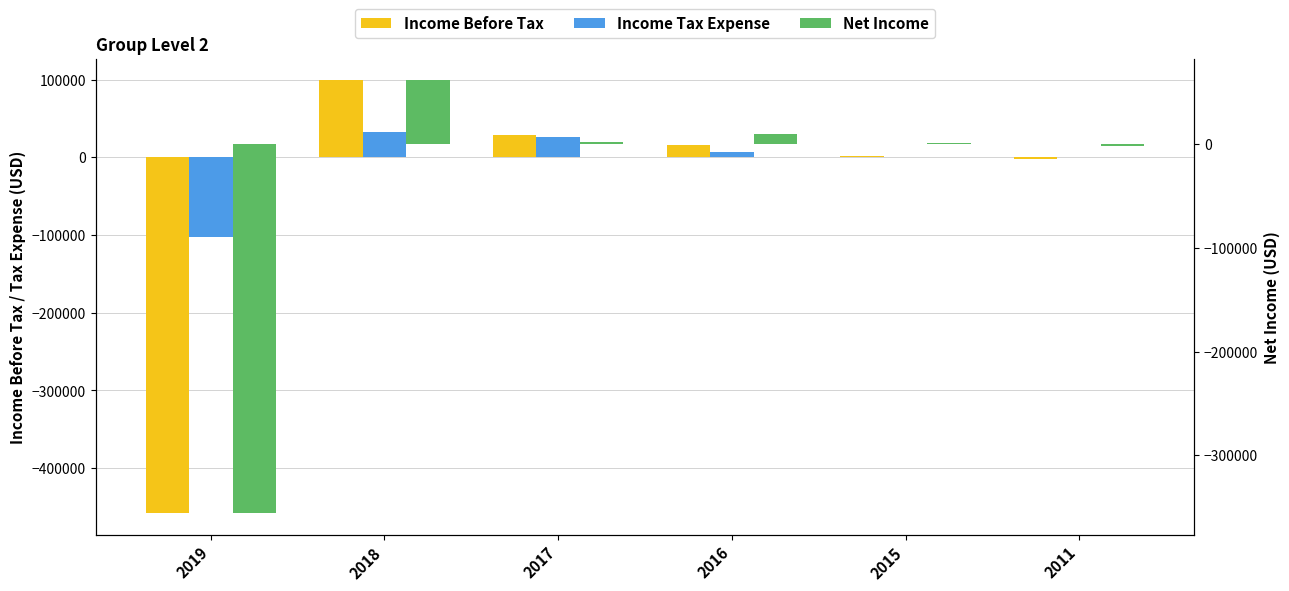

How many data points in Net Income are above 2300?

2